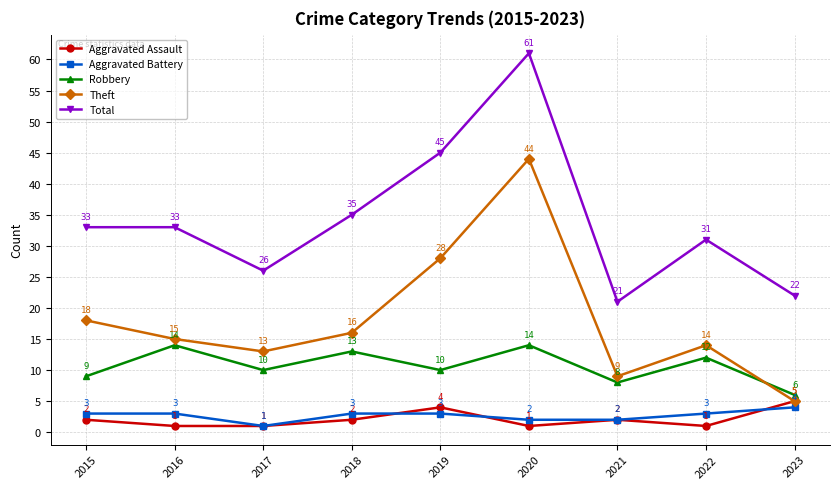

How many Aggravated Assault values are between 1 and 2?

7